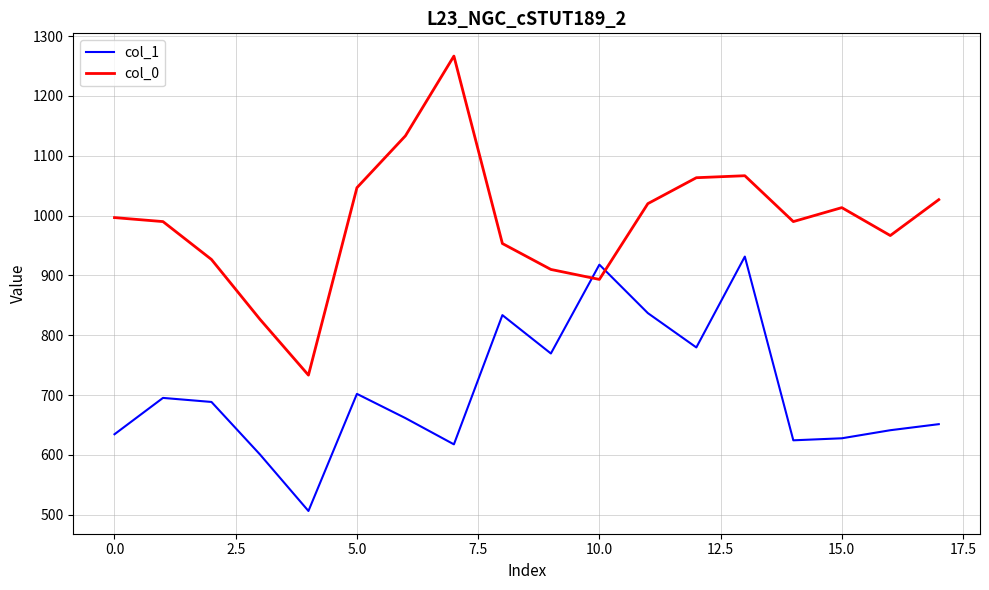

Rank the series by their average value, from highest to lowest.

col_0, col_1